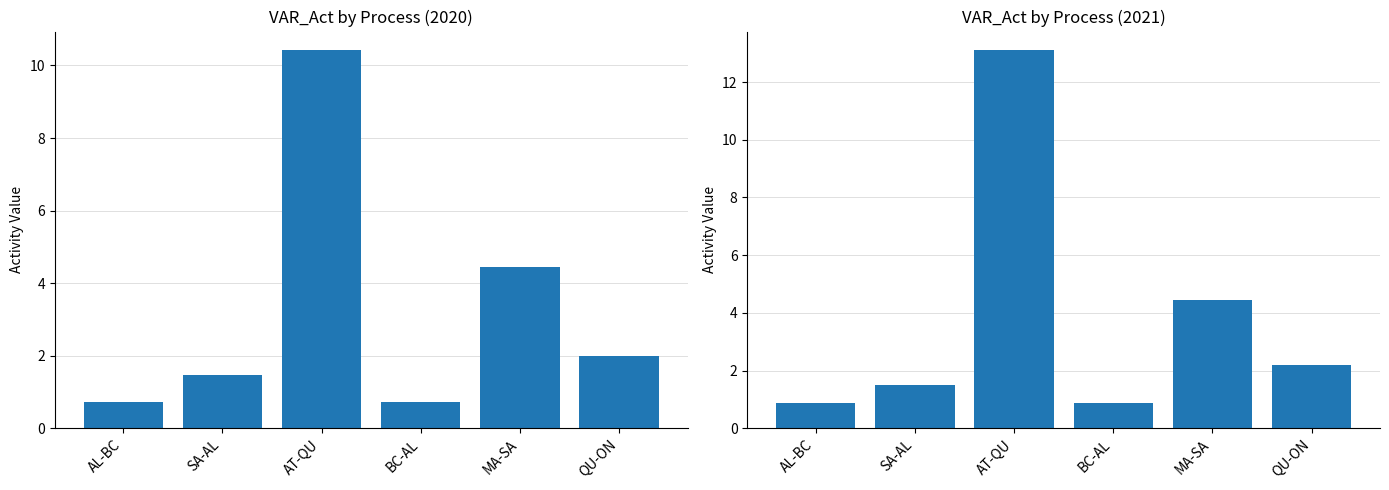

What is the sum of all 2020 values?

19.8